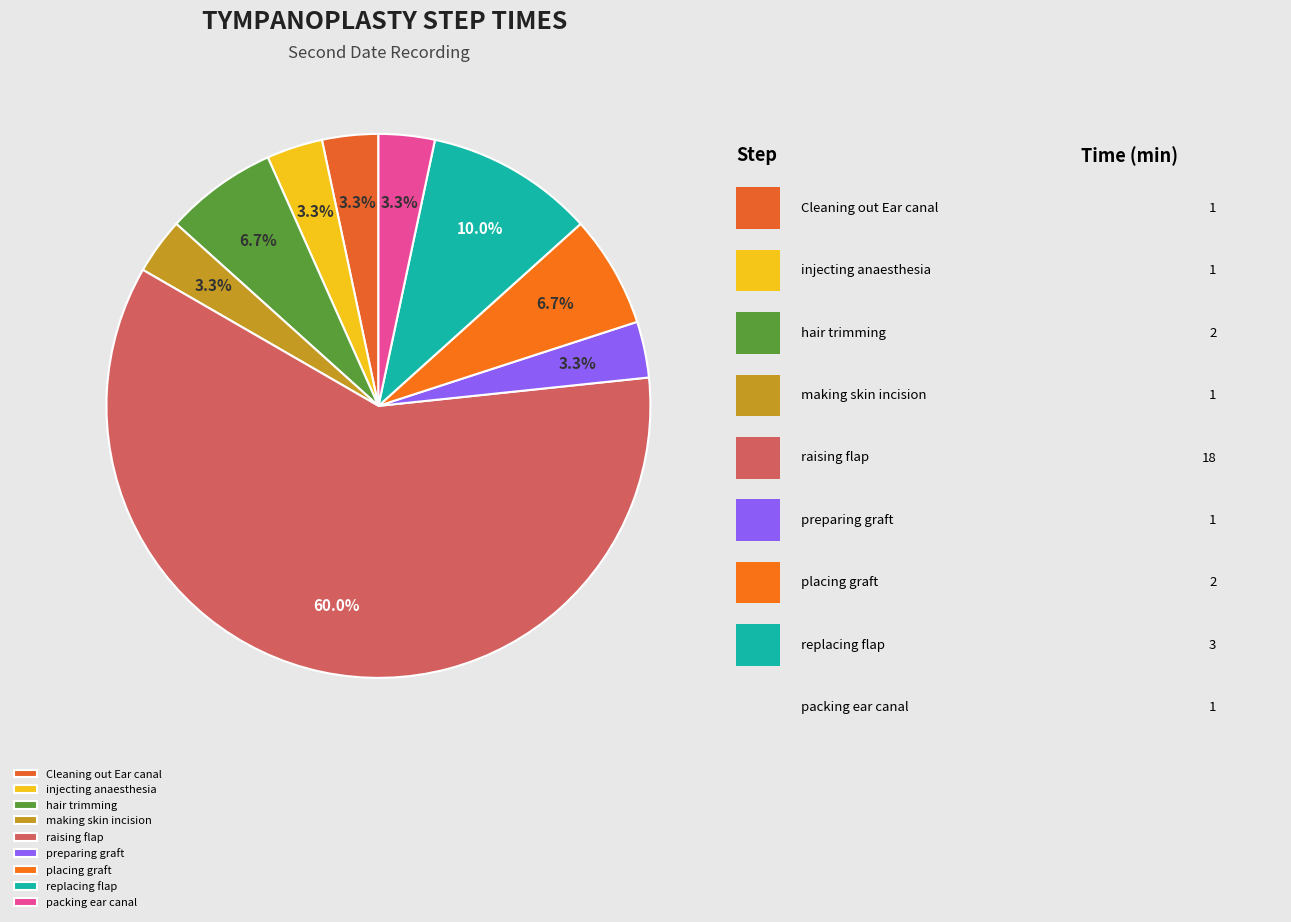

How many slices are in this pie chart?

9